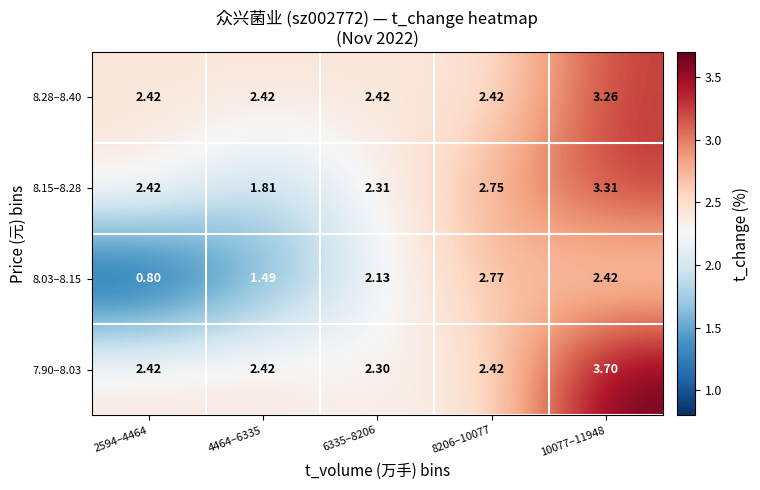

At which category is the sum across all series the highest?

10077–11948